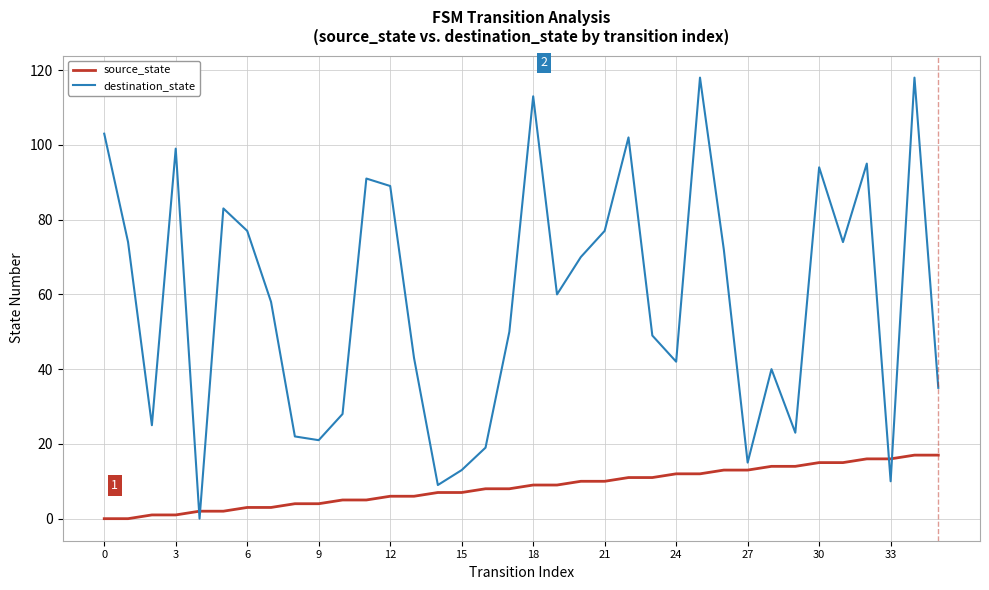

At how many categories does at least one series exceed 104?

3